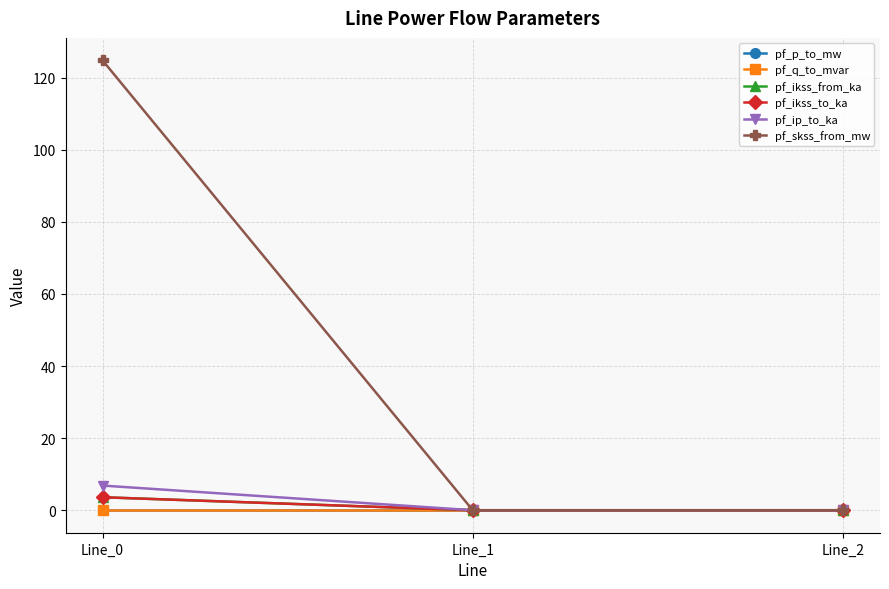

Reading right to left, extract all data points from this chart.

pf_p_to_mw: 0.0	0.0	-0.0
pf_q_to_mvar: 0.0	0.0	-0.0
pf_ikss_from_ka: 0.0	0.0	3.6
pf_ikss_to_ka: 0.0	0.0	3.6
pf_ip_to_ka: 0.0	0.0	6.8
pf_skss_from_mw: 0.0	0.0	124.8